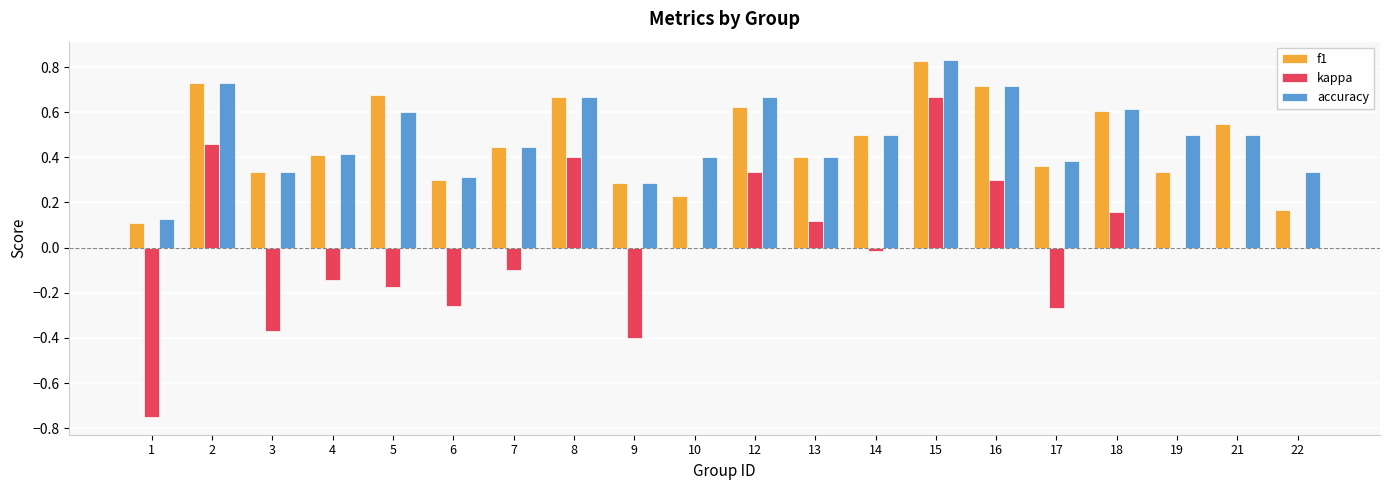

At which category is the sum across all series the highest?

15